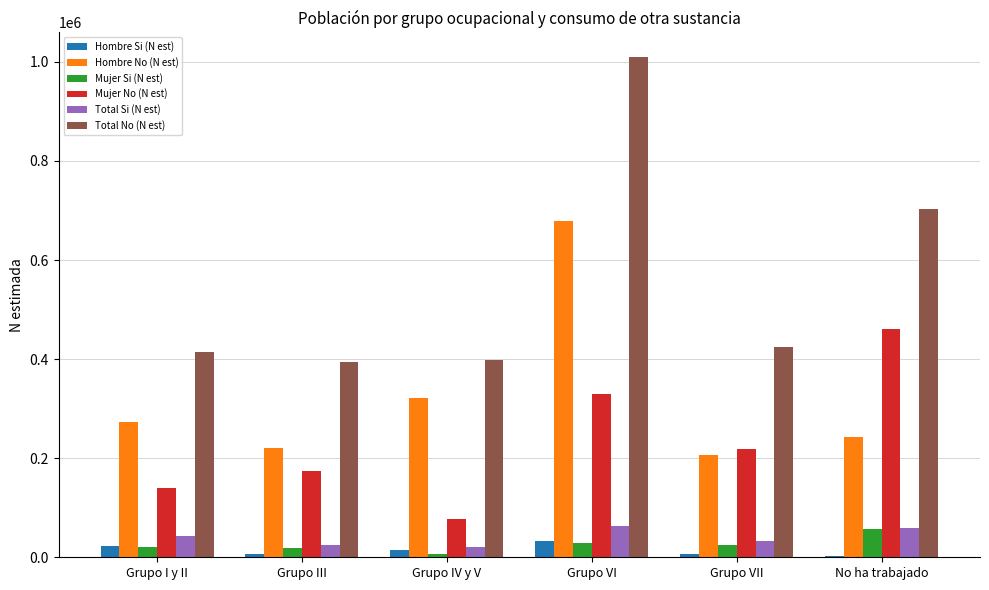

What value does the Total No (N est) series have at Grupo III, to the nearest 100?

394600